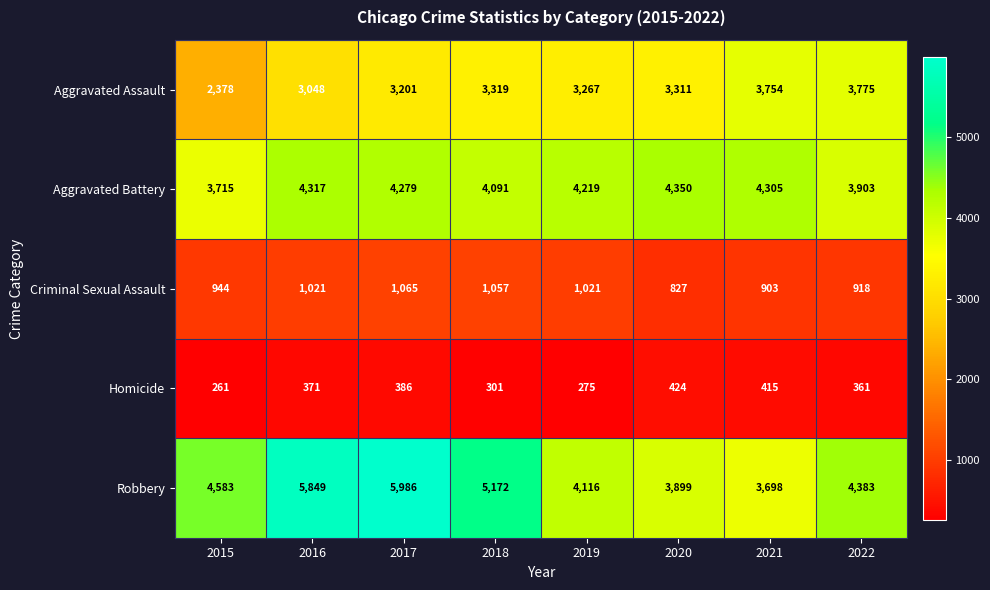

Which series has the widest spread of values?

Robbery